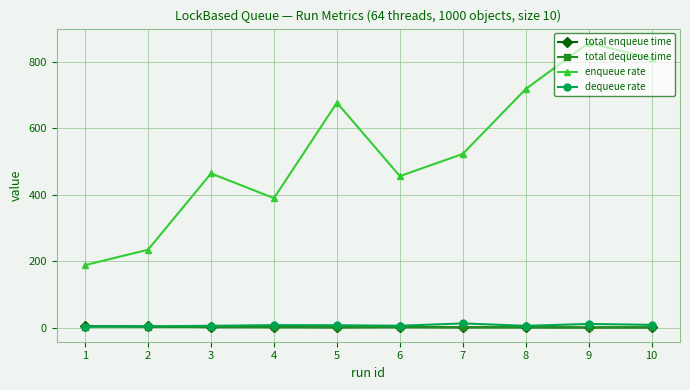

What are all the series names shown in the legend?

total enqueue time, total dequeue time, enqueue rate, dequeue rate